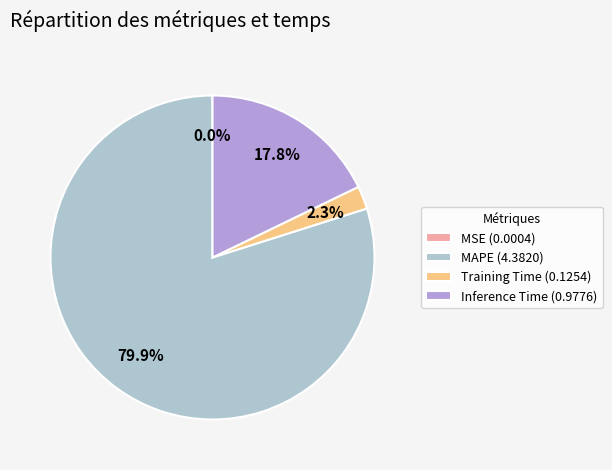

Is there a majority slice in this chart?

Yes